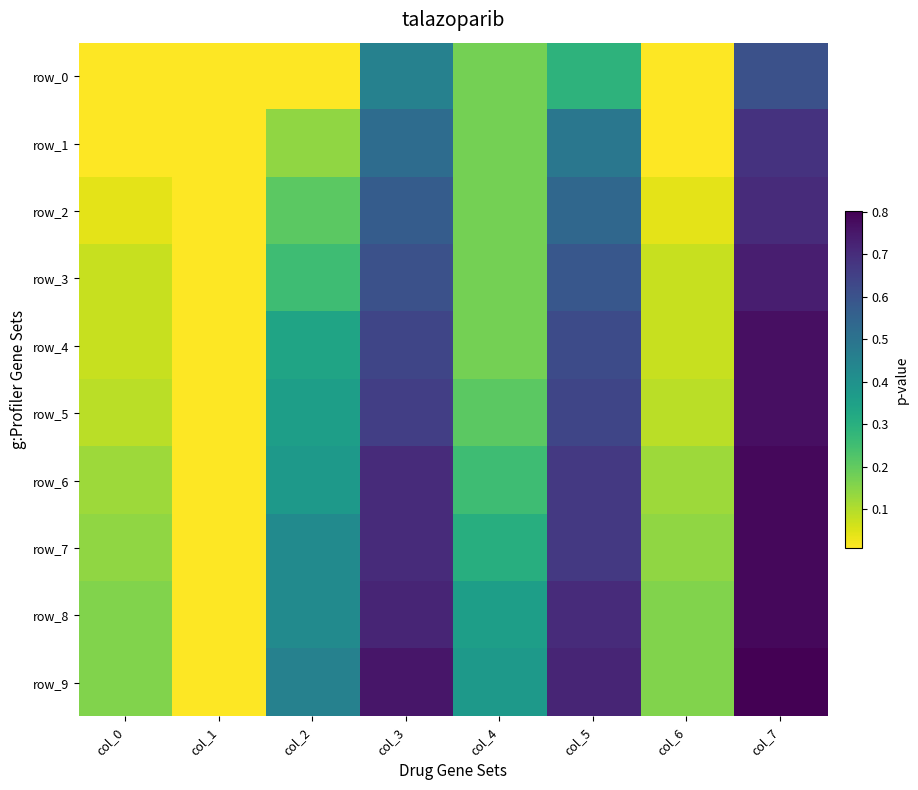

Which category has the lowest value across all series?

col_0